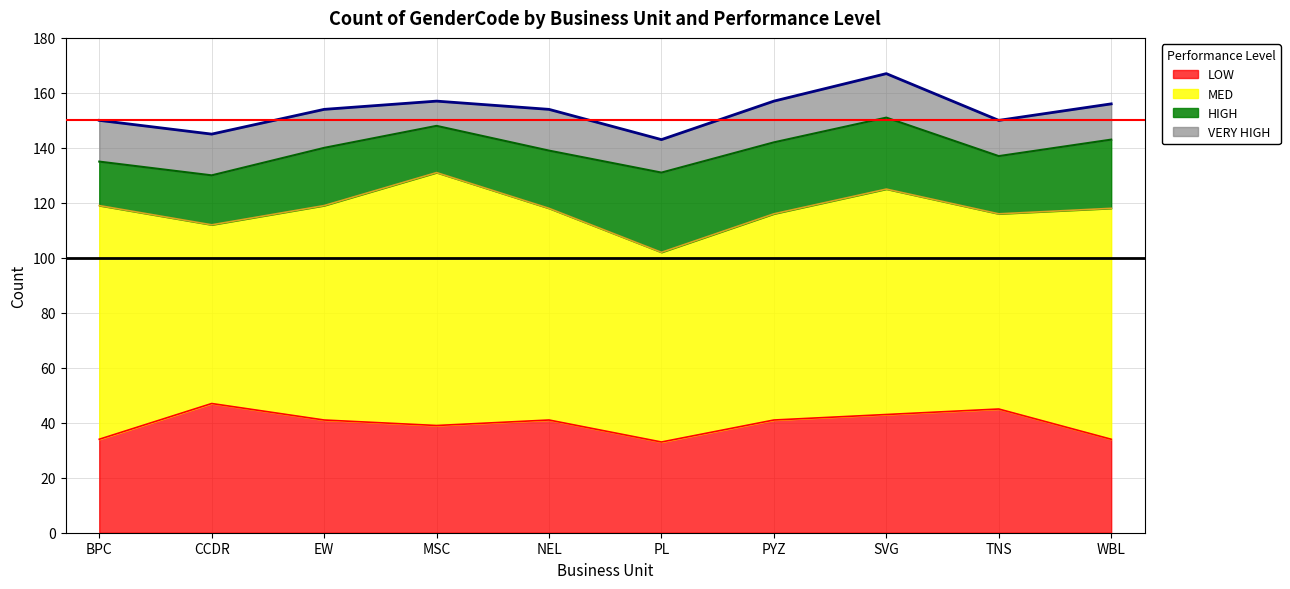

What is the value of the HIGH point at the 2nd from the left?

18